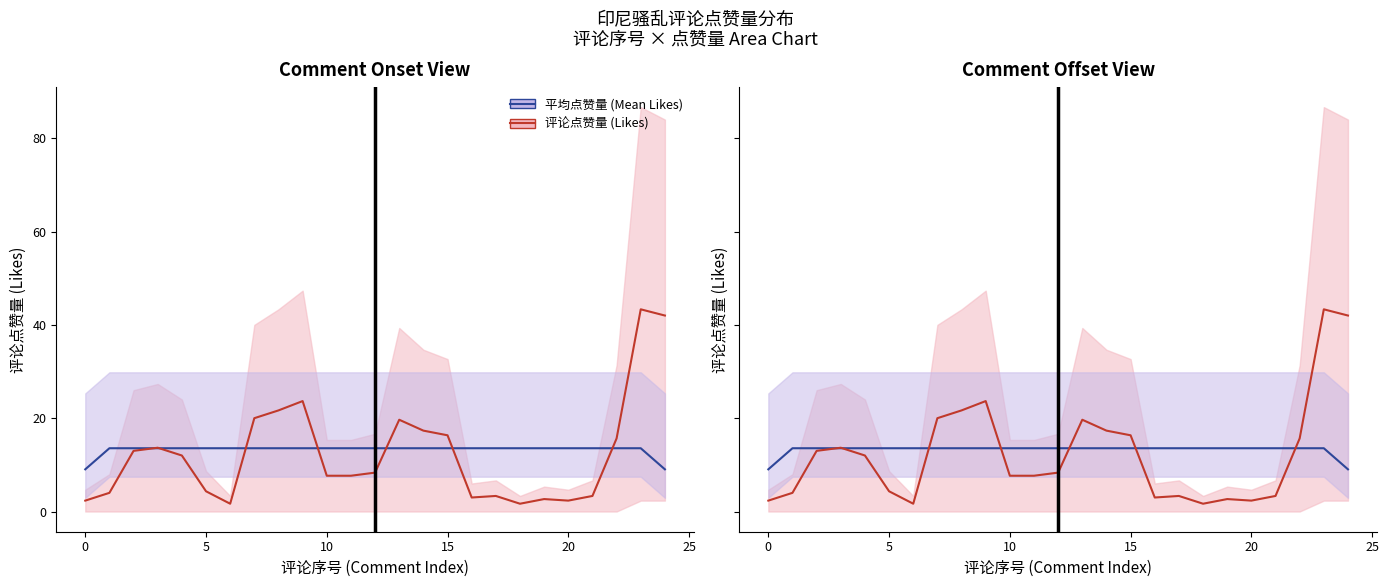

Is it true that 平均点赞量 (Mean Likes) equals 8.4 at 8?

False